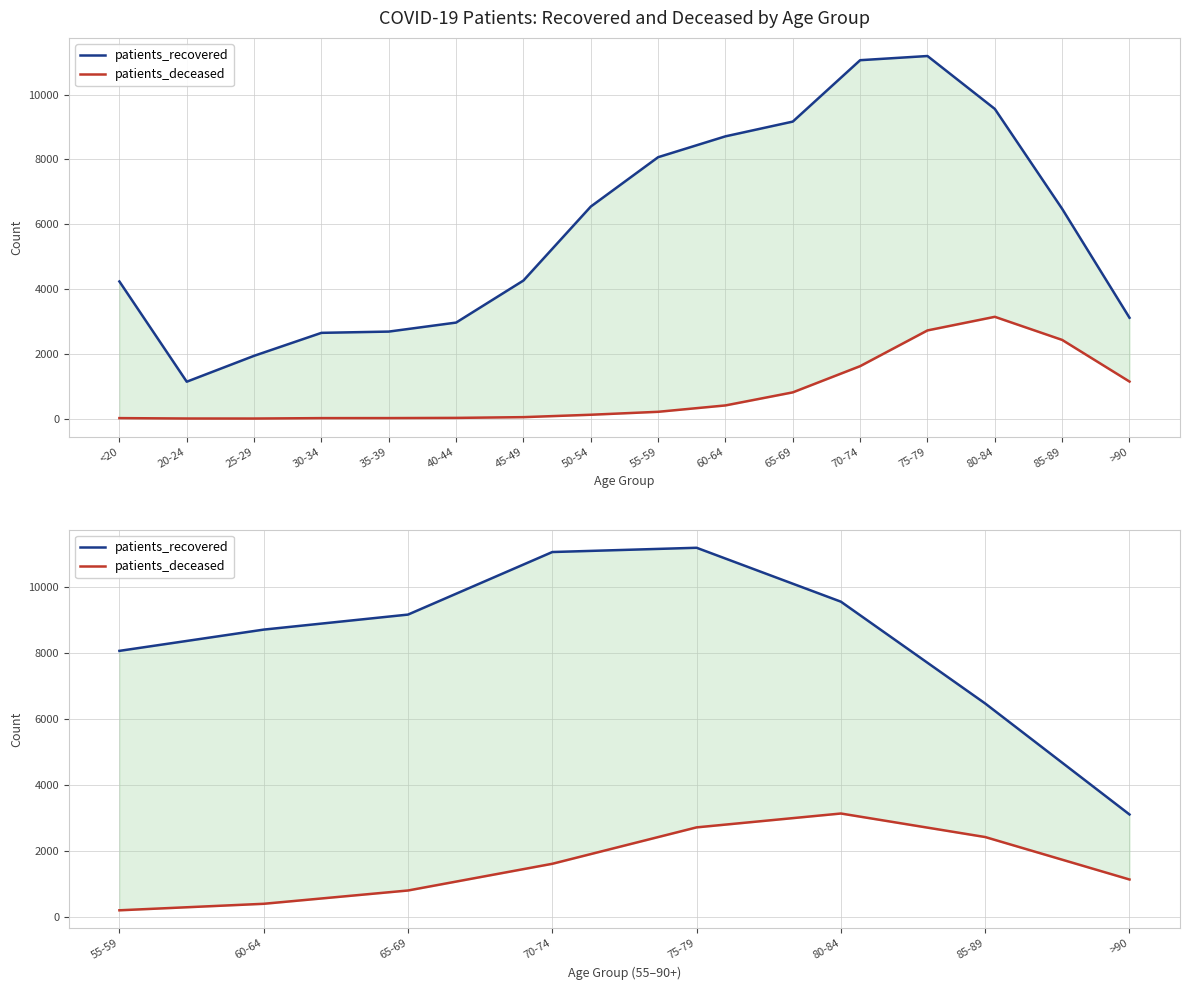

Which has a higher value, 65-69 or 60-64?

65-69